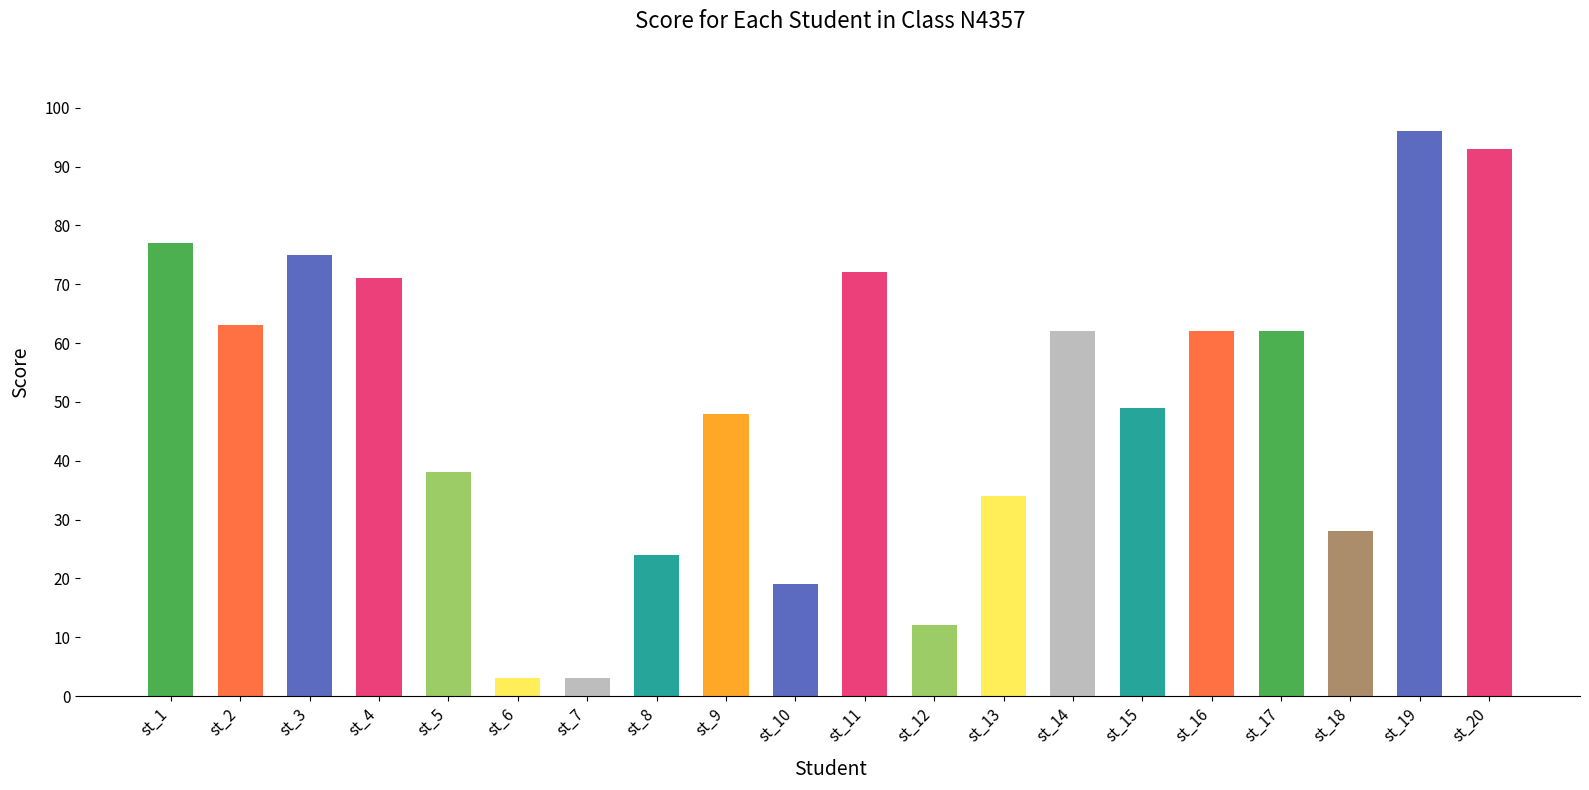

Reading right to left, list all the values displayed in this chart.

st_20=93	st_19=96	st_18=28	st_17=62	st_16=62	st_15=49	st_14=62	st_13=34	st_12=12	st_11=72	st_10=19	st_9=48	st_8=24	st_7=3	st_6=3	st_5=38	st_4=71	st_3=75	st_2=63	st_1=77